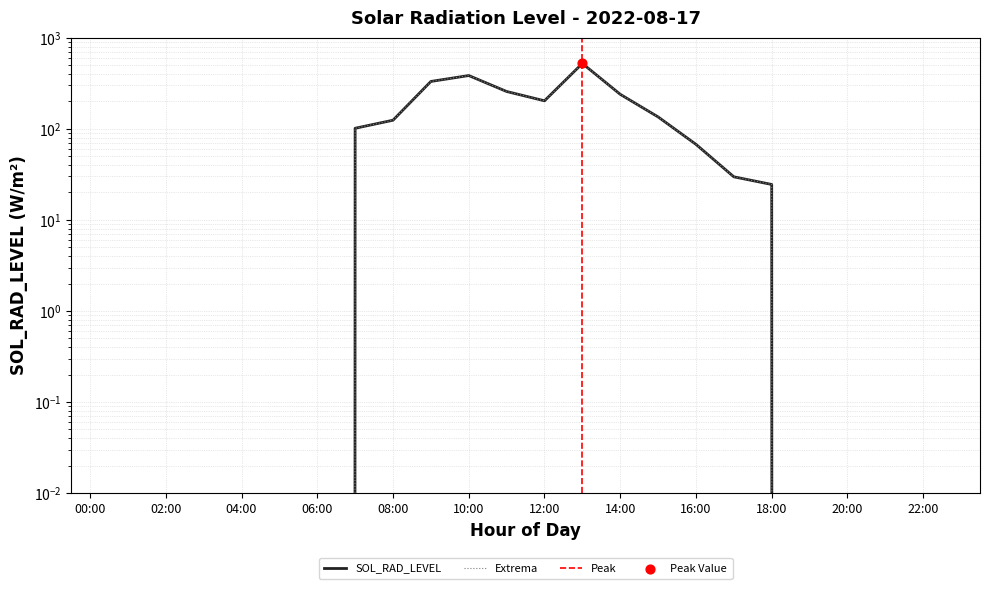

What is the change in value from 01:00 to 08:00?

+124.3